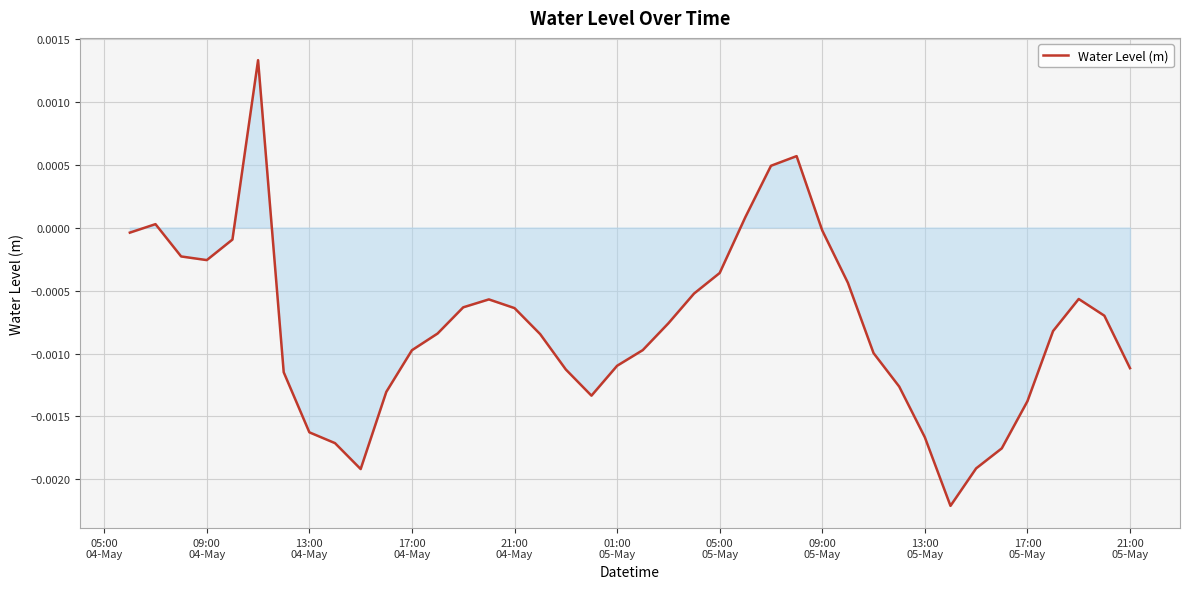

How many values are below 0?

35